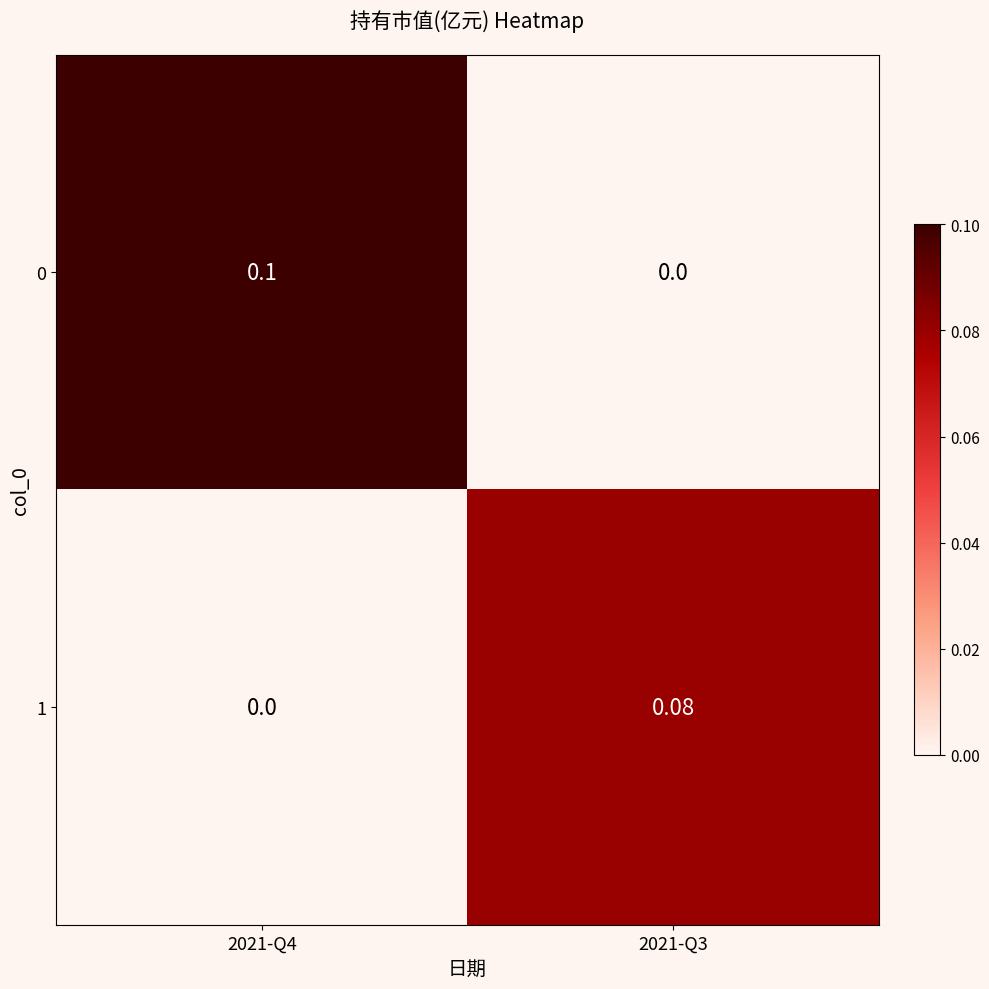

How many distinct data groups are displayed?

2